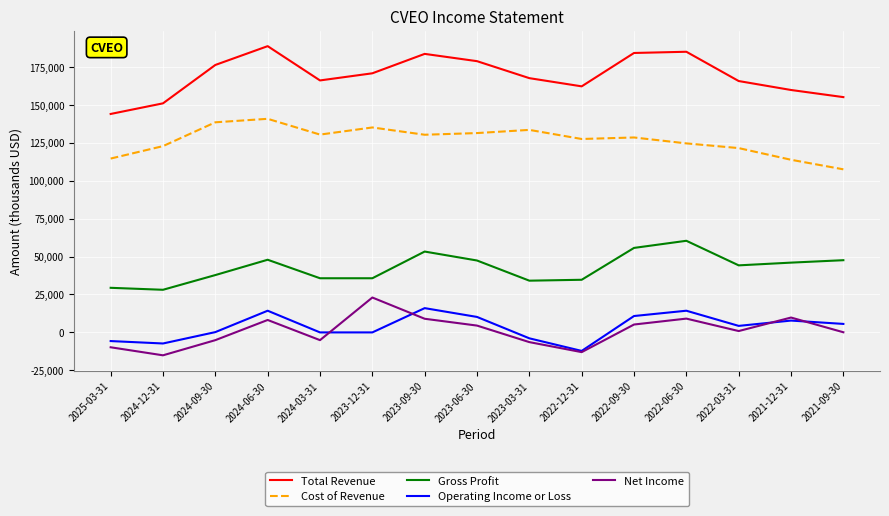

Does the chart display data point markers on the line(s)?

No